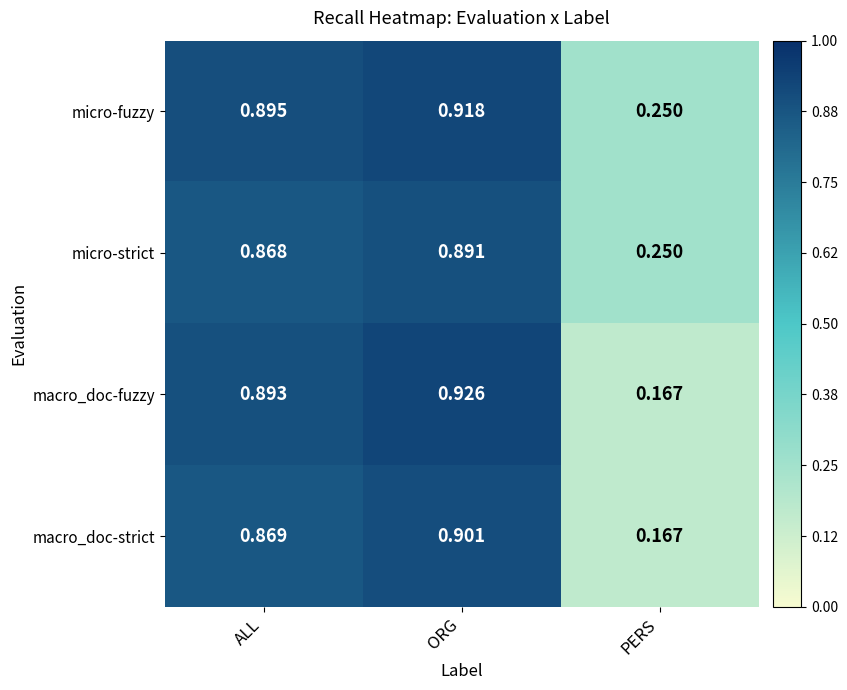

Rank the series at ORG from highest to lowest value.

macro_doc-fuzzy, micro-fuzzy, macro_doc-strict, micro-strict